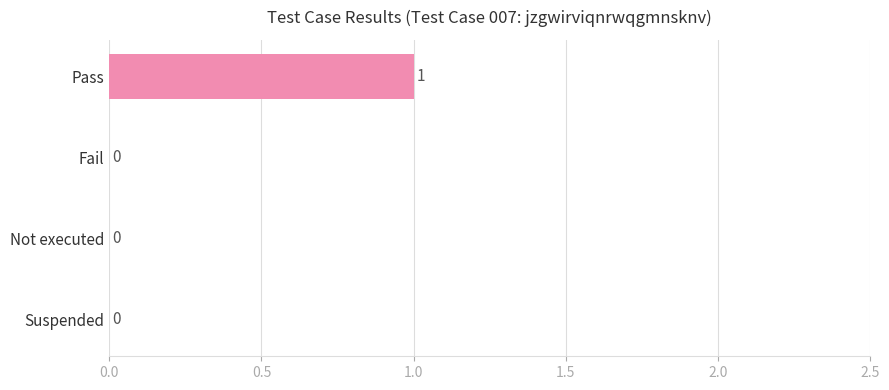

At which category does the chart reach its peak across all series?

Pass